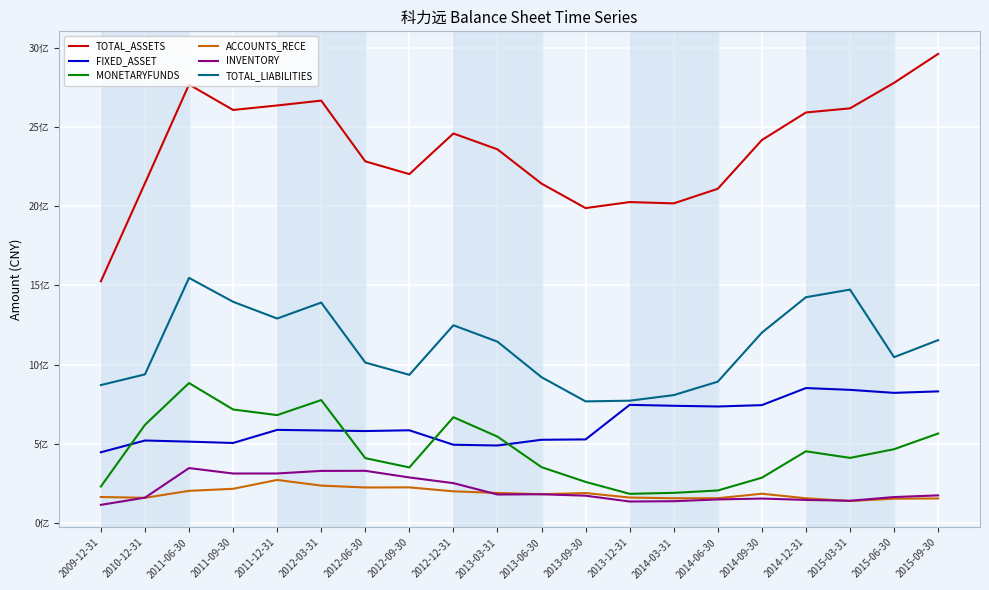

Is this an area chart (filled region under the line)?

No